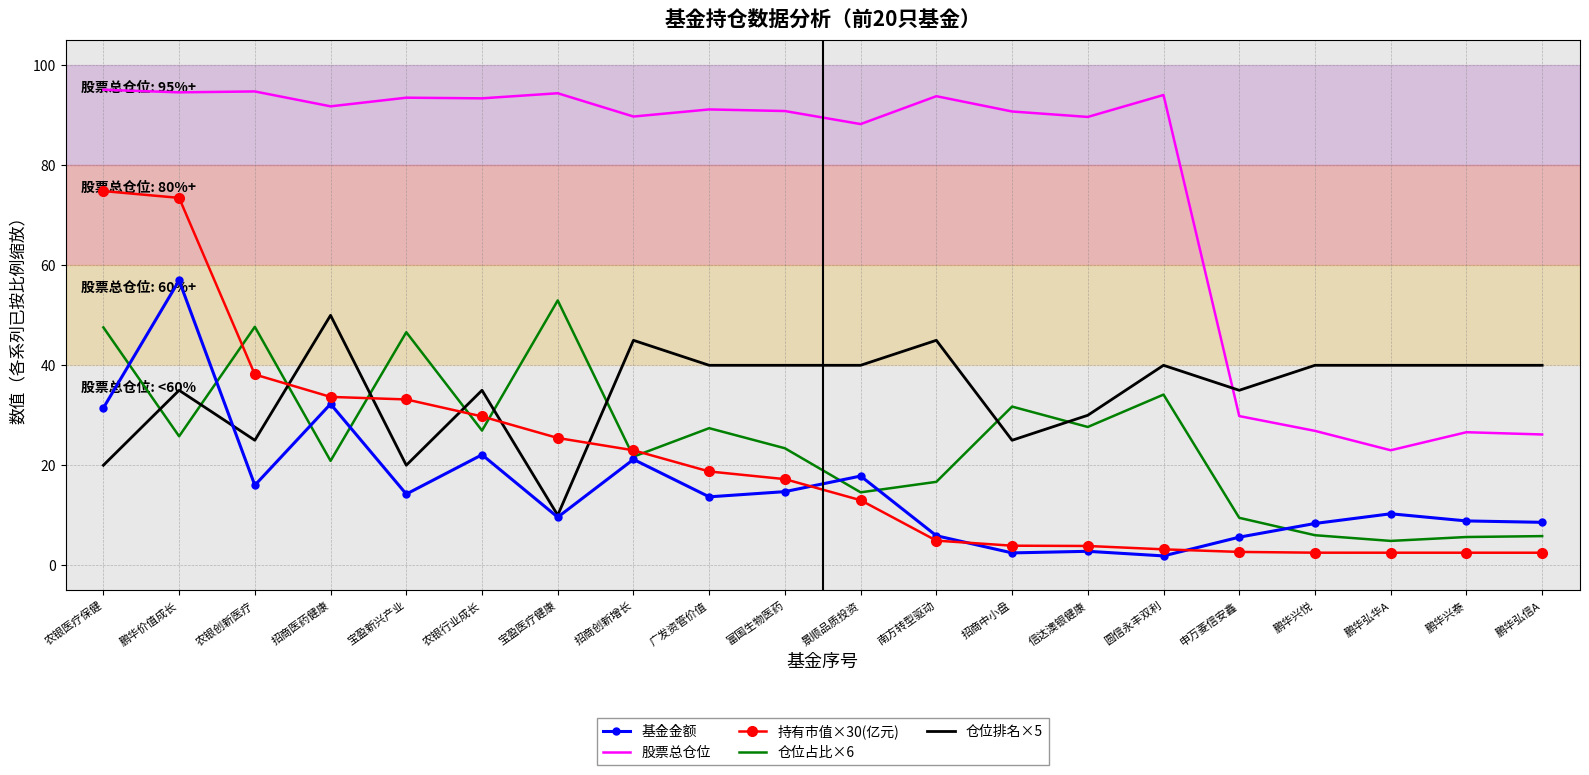

At which label does 仓位排名×5 reach its peak?

招商医药健康